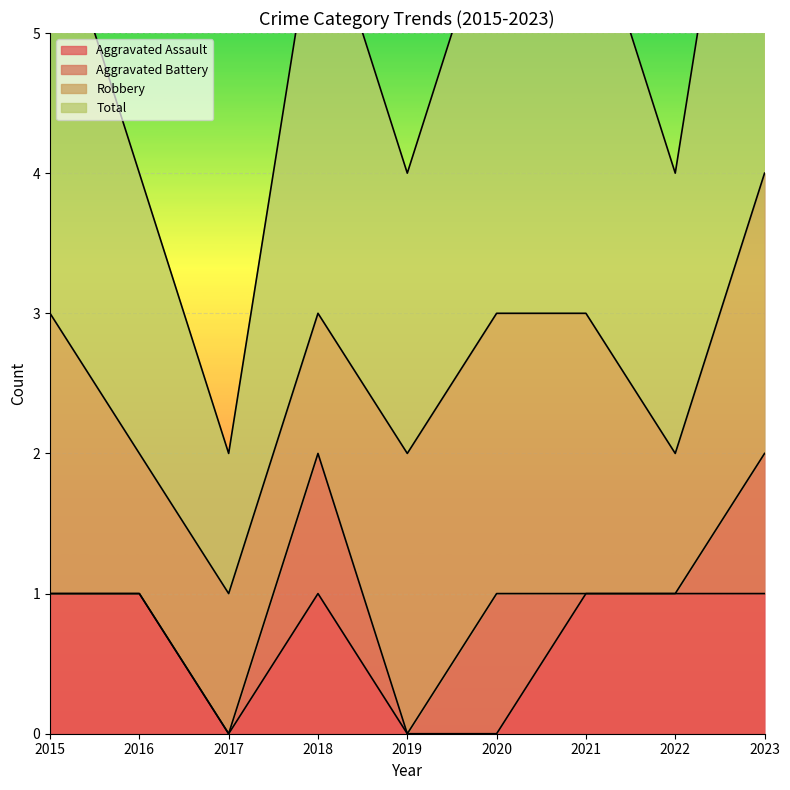

What is the difference between the maximum and minimum values in the Aggravated Assault series?

1